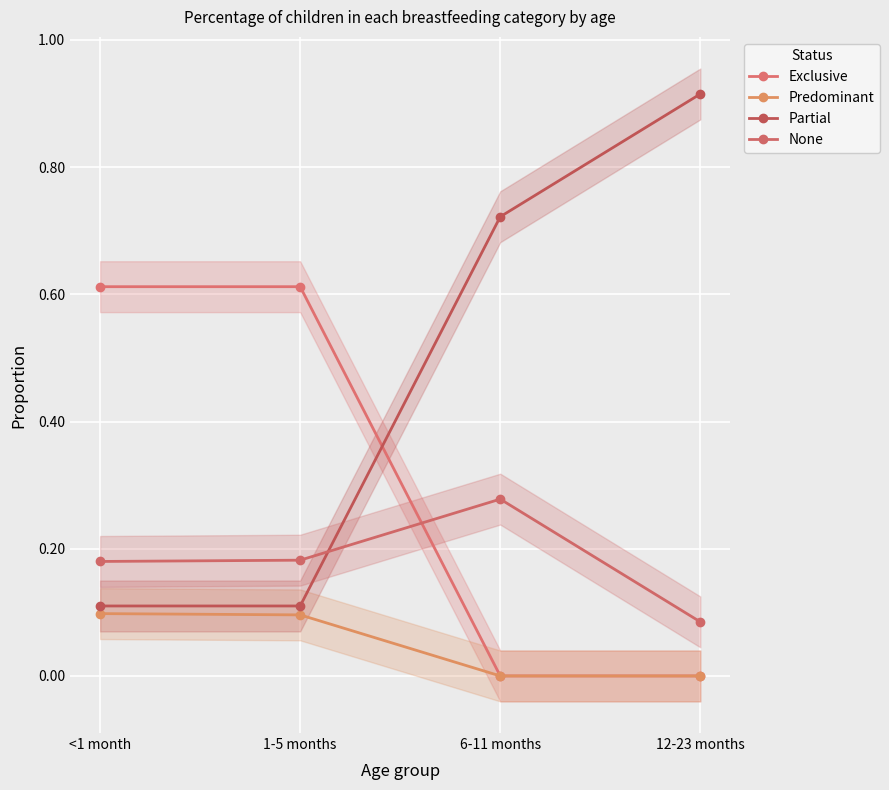

What is the difference between the maximum and minimum values in the Predominant series?

0.1